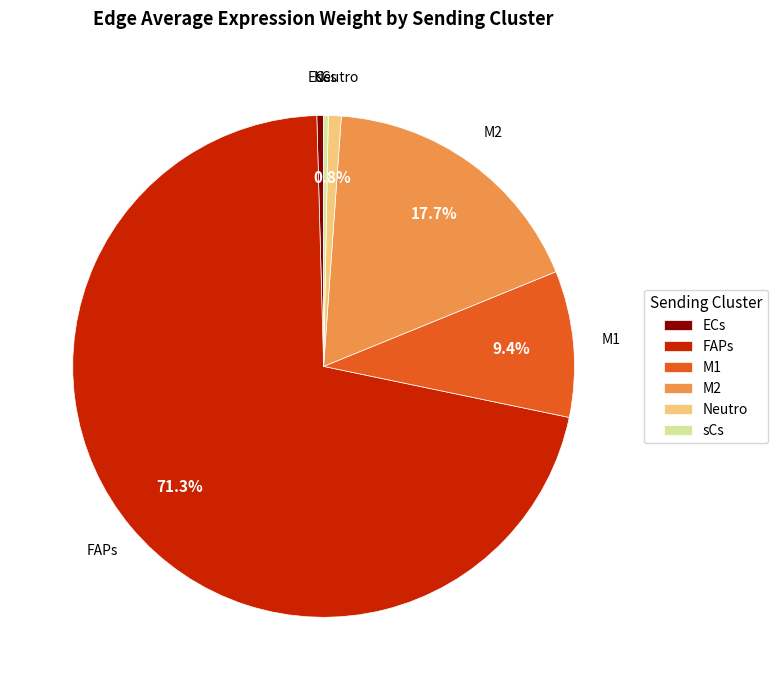

Does FAPs account for over 50% of the chart?

Yes